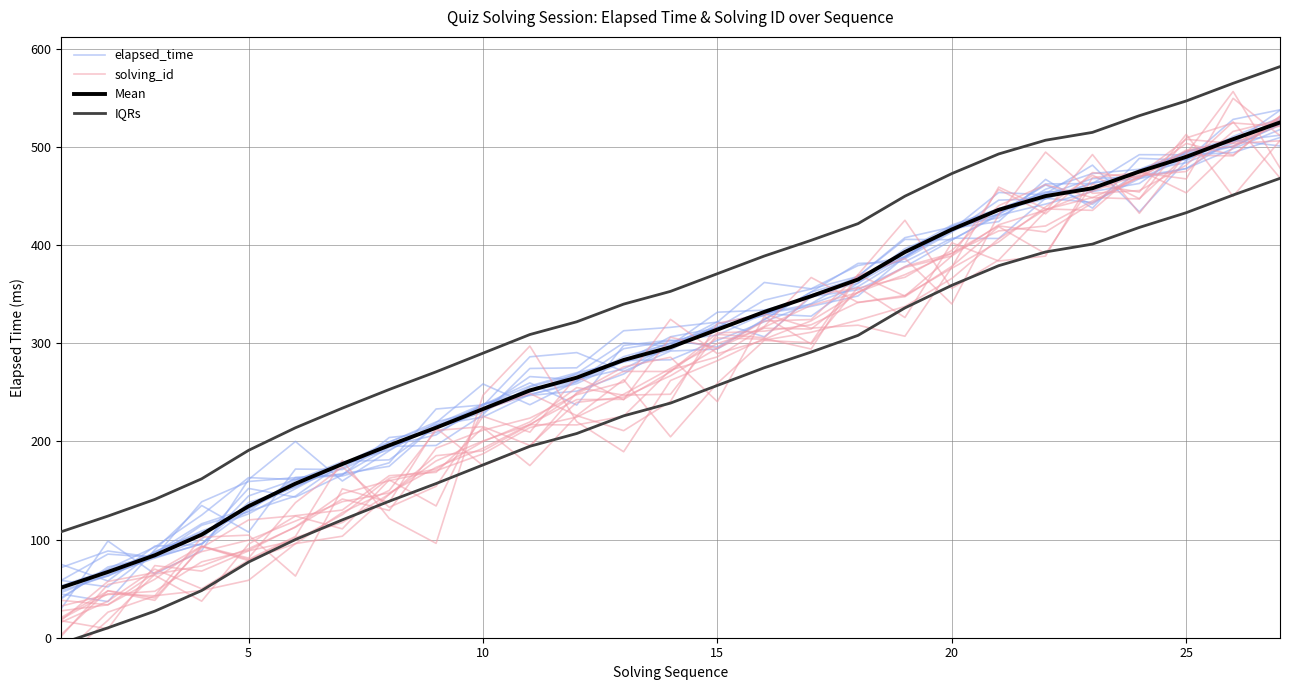

Where do solving_id and Mean first cross each other?

24 and 25